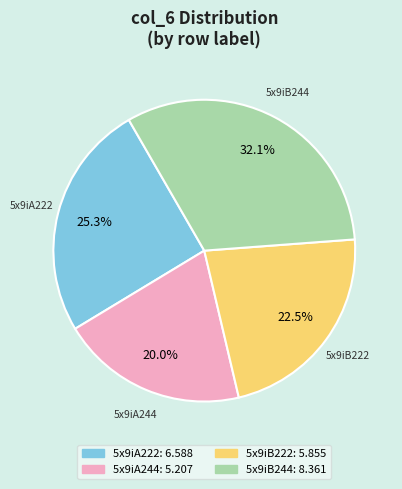

To the nearest percent, what is the difference between the largest and smallest slice percentages?

12%